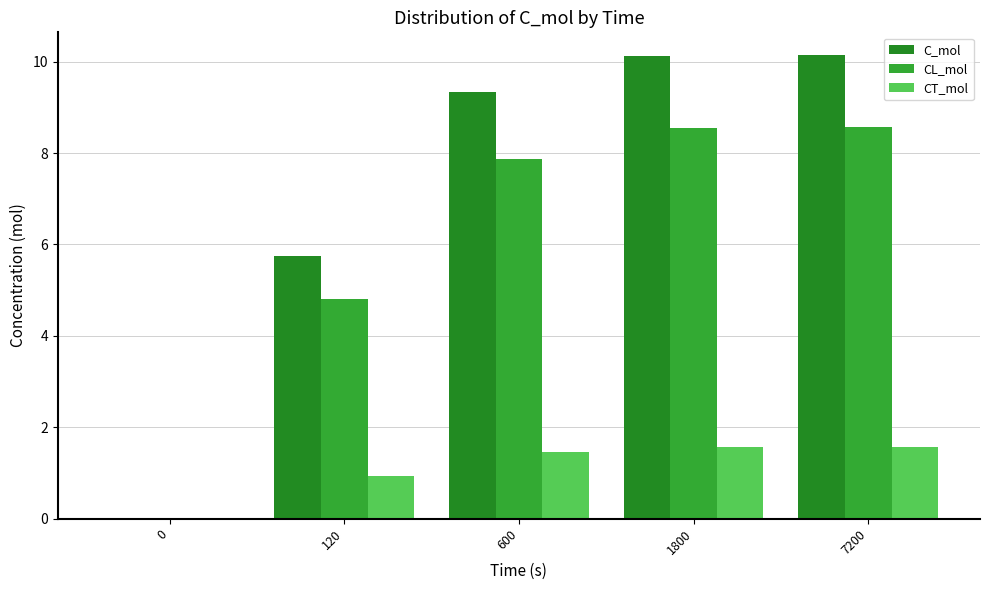

Are the bars grouped side by side (vs. stacked)?

Yes